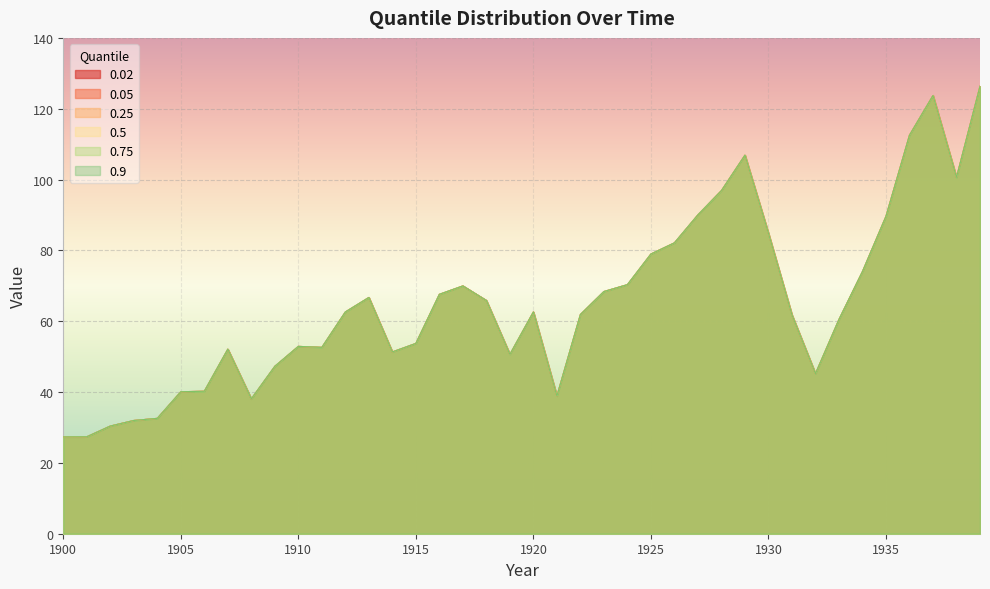

Reading left to right, extract all data points from this chart.

0.02: 1900=27.3	1901=27.4	1902=30.4	1903=32.0	1904=32.6	1905=40.1	1906=40.2	1907=52.1	1908=38.1	1909=47.3	1910=52.9	1911=52.6	1912=62.6	1913=66.7	1914=51.3	1915=53.7	1916=67.6	1917=70.0	1918=65.9	1919=50.6	1920=62.6	1921=38.9	1922=61.9	1923=68.4	1924=70.3	1925=79.0	1926=82.1	1927=90.0	1928=96.9	1929=106.9	1930=84.8	1931=61.8	1932=45.2	1933=60.5	1934=74.0	1935=89.6	1936=112.5	1937=123.7	1938=100.6	1939=126.3
0.05: 1900=27.3	1901=27.4	1902=30.4	1903=32.0	1904=32.6	1905=40.1	1906=40.2	1907=52.1	1908=38.1	1909=47.3	1910=52.9	1911=52.6	1912=62.6	1913=66.7	1914=51.3	1915=53.7	1916=67.6	1917=70.0	1918=65.9	1919=50.6	1920=62.6	1921=38.9	1922=61.9	1923=68.4	1924=70.3	1925=79.0	1926=82.1	1927=90.0	1928=96.9	1929=106.9	1930=84.8	1931=61.8	1932=45.2	1933=60.5	1934=74.0	1935=89.6	1936=112.5	1937=123.7	1938=100.6	1939=126.3
0.25: 1900=27.3	1901=27.4	1902=30.4	1903=32.0	1904=32.6	1905=40.1	1906=40.2	1907=52.1	1908=38.1	1909=47.3	1910=52.9	1911=52.6	1912=62.6	1913=66.7	1914=51.3	1915=53.7	1916=67.6	1917=70.0	1918=65.9	1919=50.6	1920=62.6	1921=38.9	1922=61.9	1923=68.4	1924=70.3	1925=79.0	1926=82.1	1927=90.0	1928=96.9	1929=106.9	1930=84.8	1931=61.8	1932=45.2	1933=60.5	1934=74.0	1935=89.6	1936=112.5	1937=123.7	1938=100.6	1939=126.3
0.5: 1900=27.3	1901=27.4	1902=30.4	1903=32.0	1904=32.6	1905=40.1	1906=40.2	1907=52.1	1908=38.1	1909=47.3	1910=52.9	1911=52.6	1912=62.6	1913=66.7	1914=51.3	1915=53.7	1916=67.6	1917=70.0	1918=65.9	1919=50.6	1920=62.6	1921=38.9	1922=61.9	1923=68.4	1924=70.3	1925=79.0	1926=82.1	1927=90.0	1928=96.9	1929=106.9	1930=84.8	1931=61.8	1932=45.2	1933=60.5	1934=74.0	1935=89.6	1936=112.5	1937=123.7	1938=100.6	1939=126.3
0.75: 1900=27.3	1901=27.4	1902=30.4	1903=32.0	1904=32.6	1905=40.1	1906=40.2	1907=52.1	1908=38.1	1909=47.3	1910=52.9	1911=52.6	1912=62.6	1913=66.7	1914=51.3	1915=53.7	1916=67.6	1917=70.0	1918=65.9	1919=50.6	1920=62.6	1921=38.9	1922=61.9	1923=68.4	1924=70.3	1925=79.0	1926=82.1	1927=90.0	1928=96.9	1929=106.9	1930=84.8	1931=61.8	1932=45.2	1933=60.5	1934=74.0	1935=89.6	1936=112.5	1937=123.7	1938=100.6	1939=126.3
0.9: 1900=27.3	1901=27.4	1902=30.4	1903=32.0	1904=32.6	1905=40.1	1906=40.2	1907=52.1	1908=38.1	1909=47.3	1910=52.9	1911=52.6	1912=62.6	1913=66.7	1914=51.3	1915=53.7	1916=67.6	1917=70.0	1918=65.9	1919=50.6	1920=62.6	1921=38.9	1922=61.9	1923=68.4	1924=70.3	1925=79.0	1926=82.1	1927=90.0	1928=96.9	1929=106.9	1930=84.8	1931=61.8	1932=45.2	1933=60.5	1934=74.0	1935=89.6	1936=112.5	1937=123.7	1938=100.6	1939=126.3